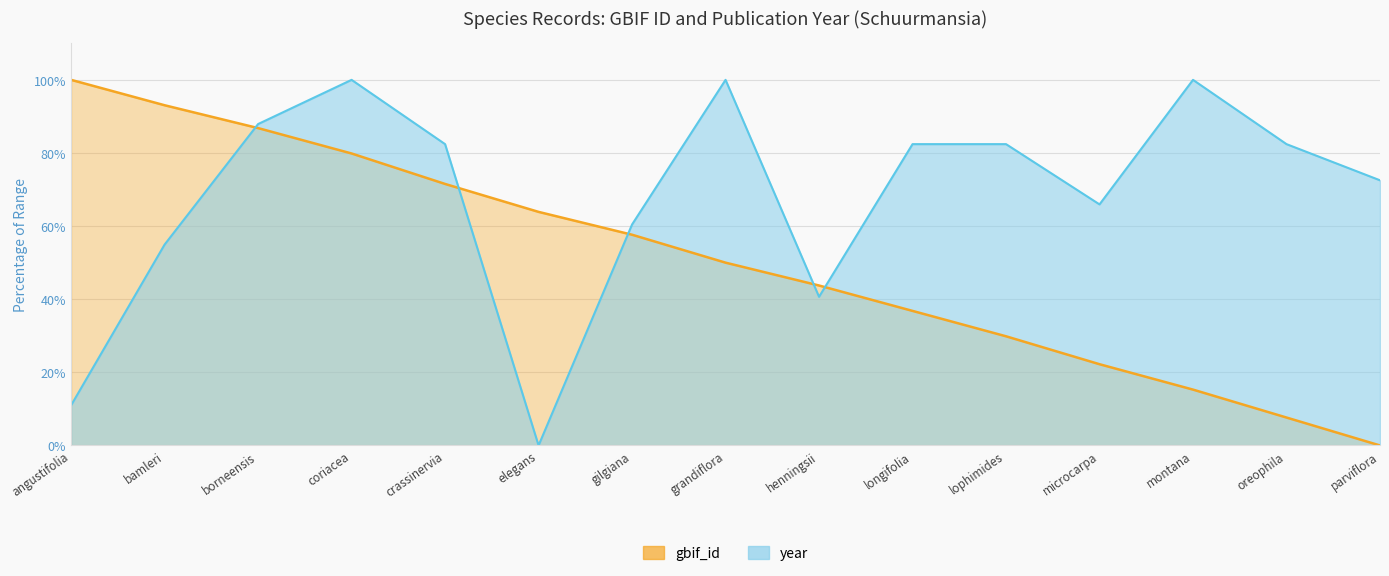

Which series has the largest range (max minus min)?

gbif_id